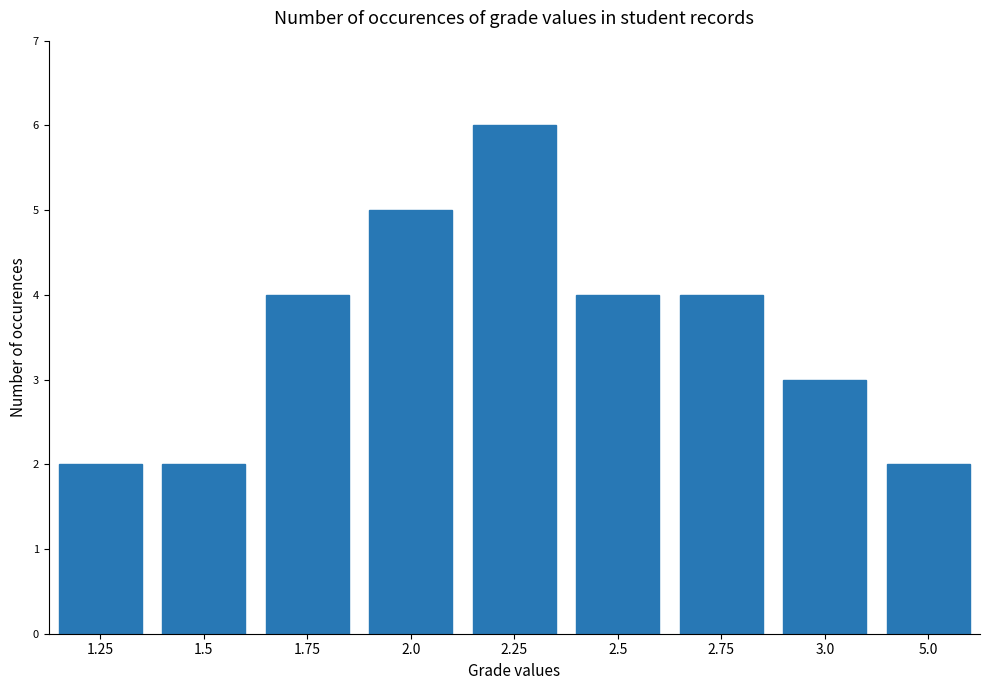

Reading left to right, what are all the values shown in this chart?

2	2	4	5	6	4	4	3	2